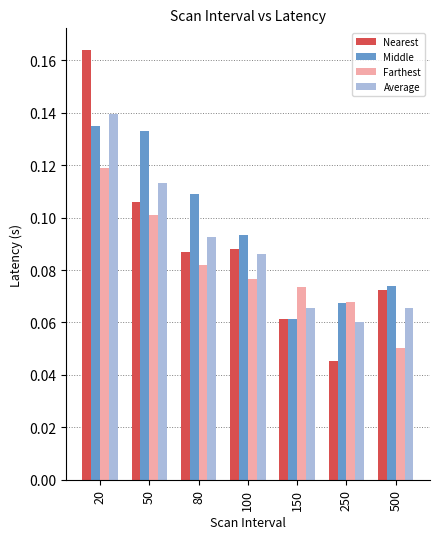

Which series changed the most between 150 and 250?

Nearest